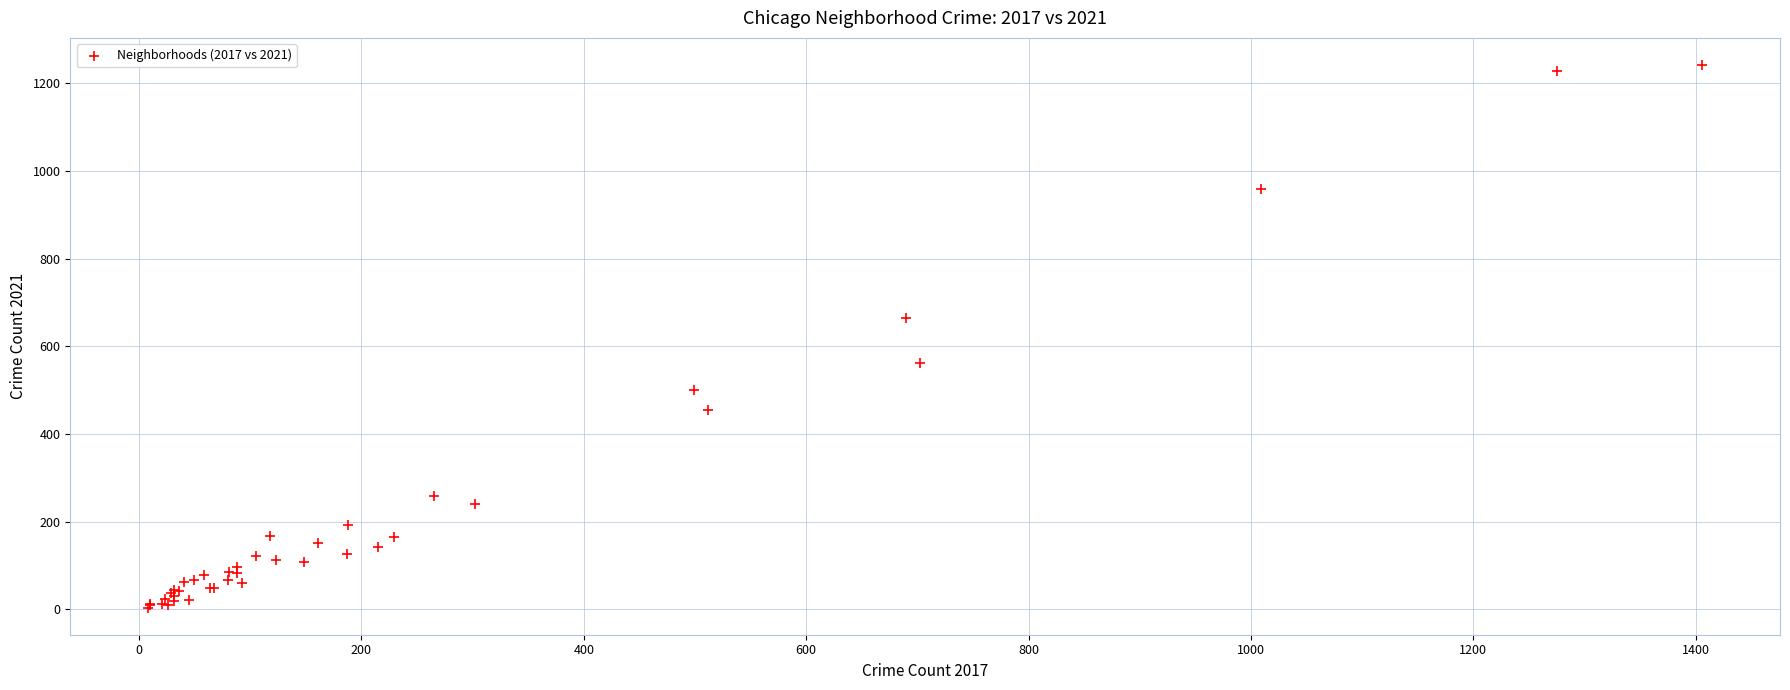

What Y value in the scatter plot is closest to 623?

665